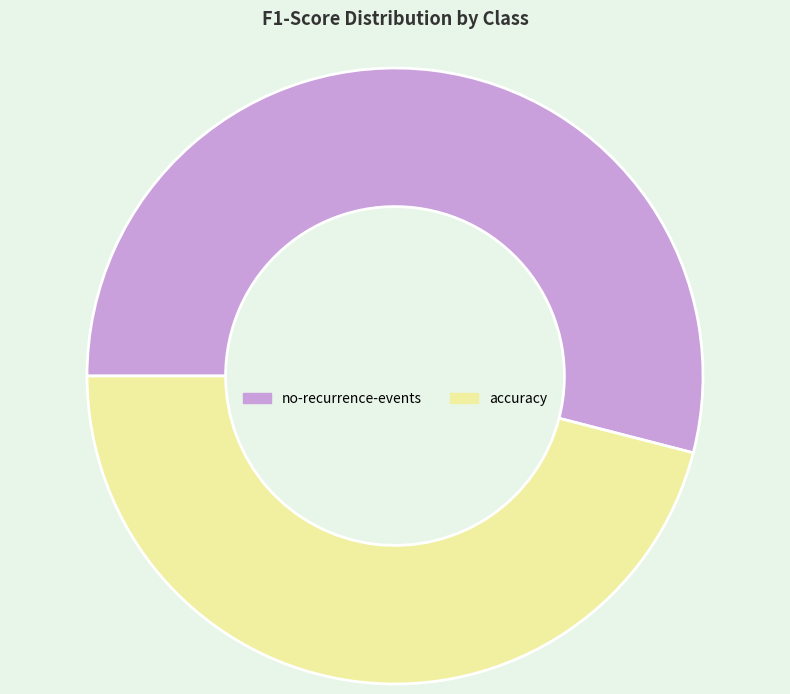

Combined, do accuracy and no-recurrence-events account for over 50%?

Yes